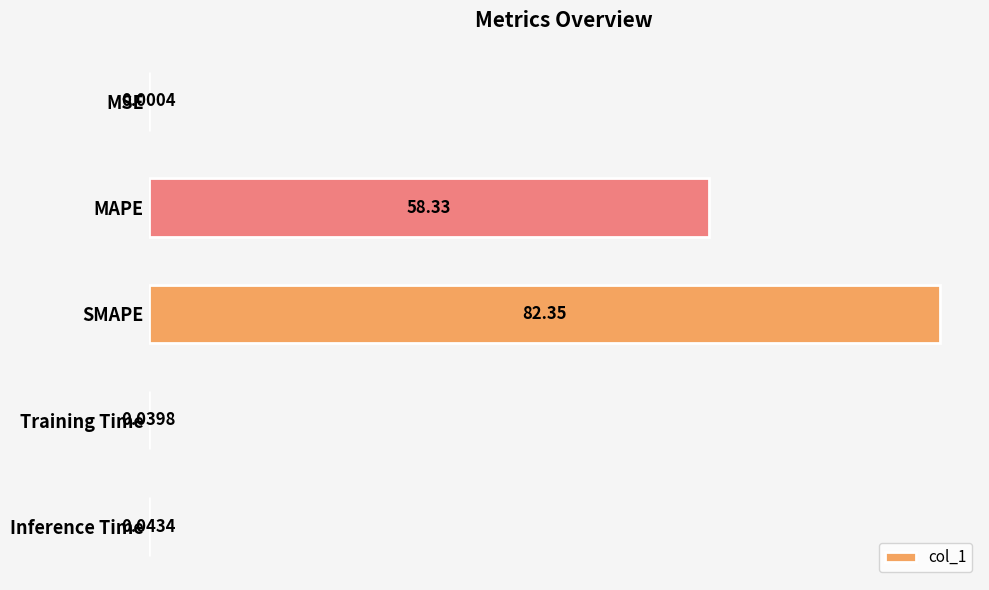

Where is the data nearest to the value 41?

MAPE